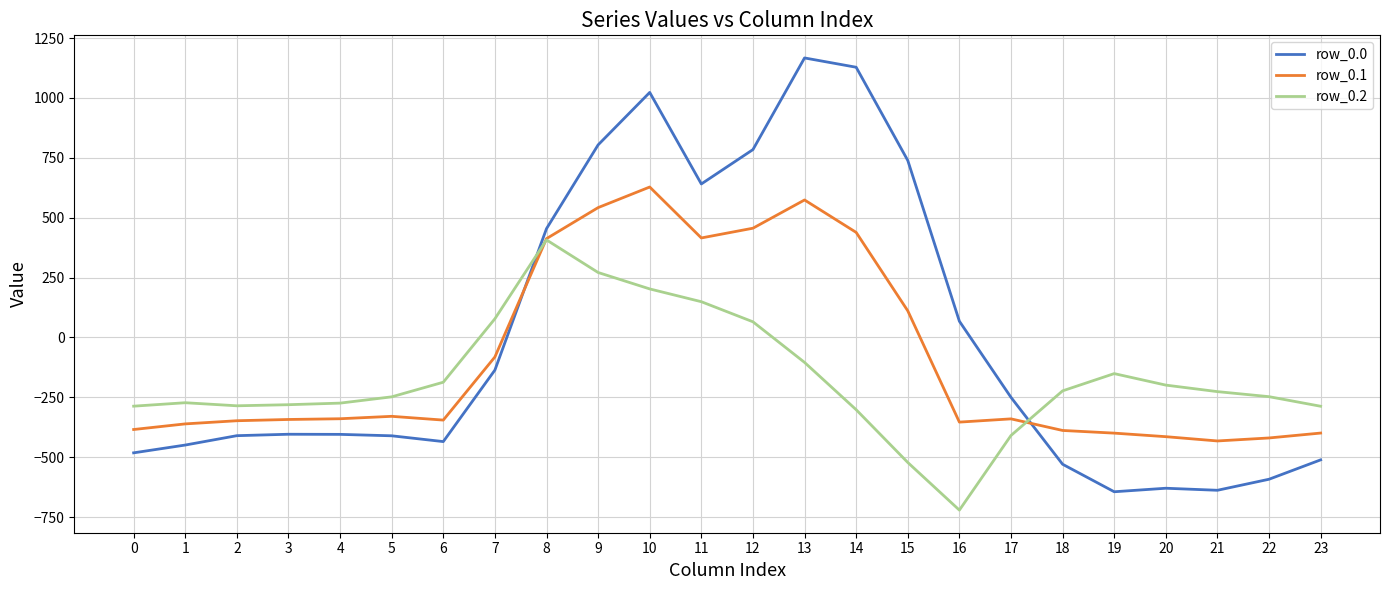

List the series in order of their peak value, lowest first.

row_0.2, row_0.1, row_0.0